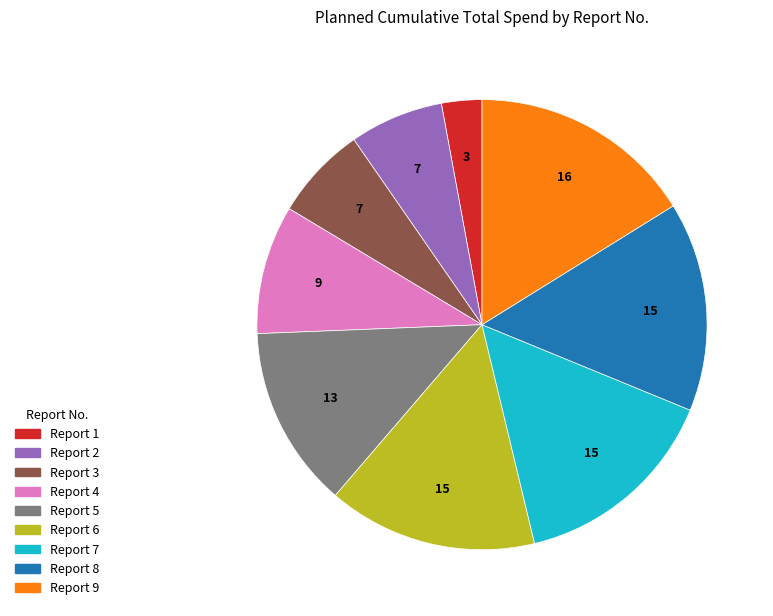

How many segments does this pie chart have?

9